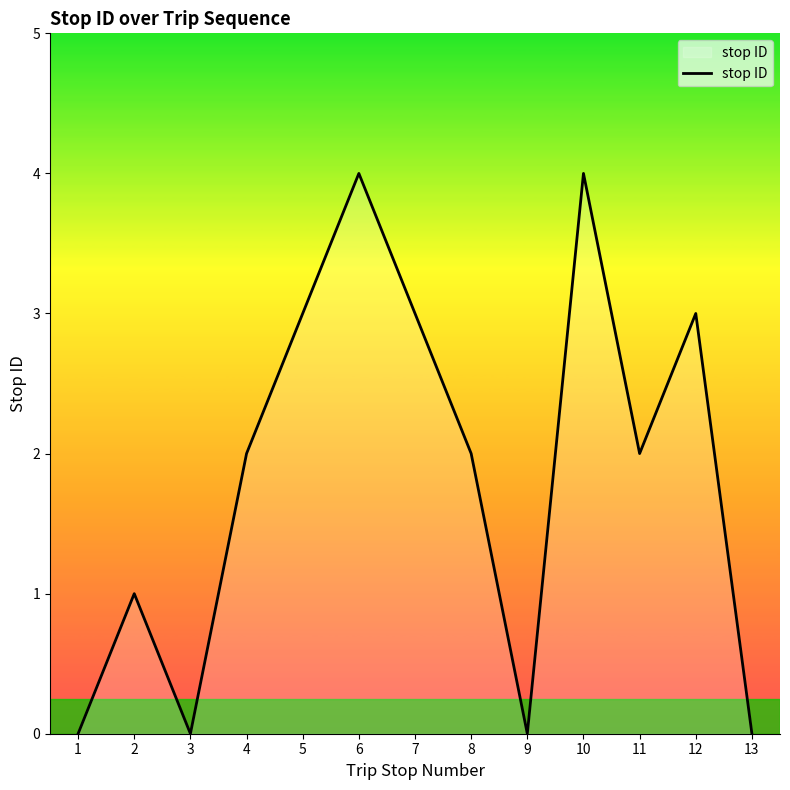

Read the value at 4.

2